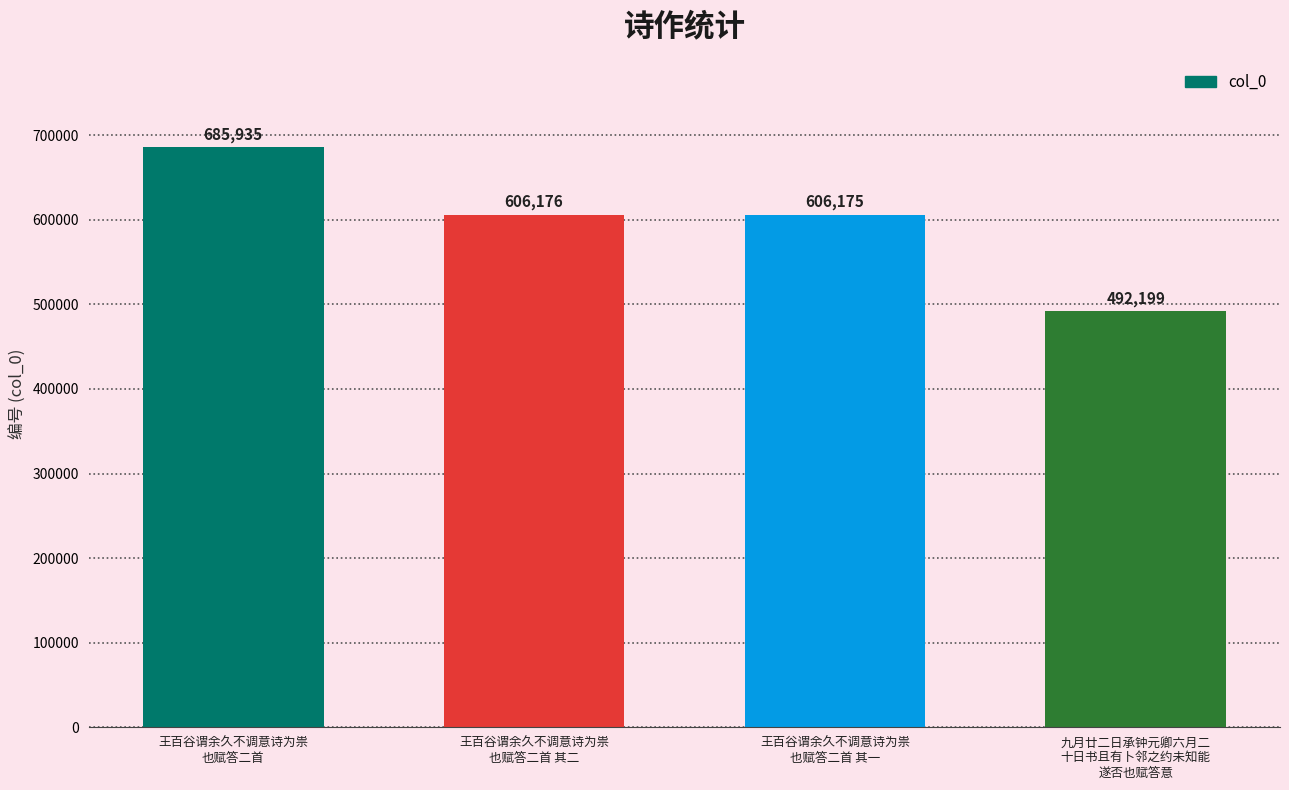

What is the change in value from 王百谷谓余久不调意诗为祟
也赋答二首 to 九月廿二日承钟元卿六月二
十日书且有卜邻之约未知能
遂否也赋答意?

-193736